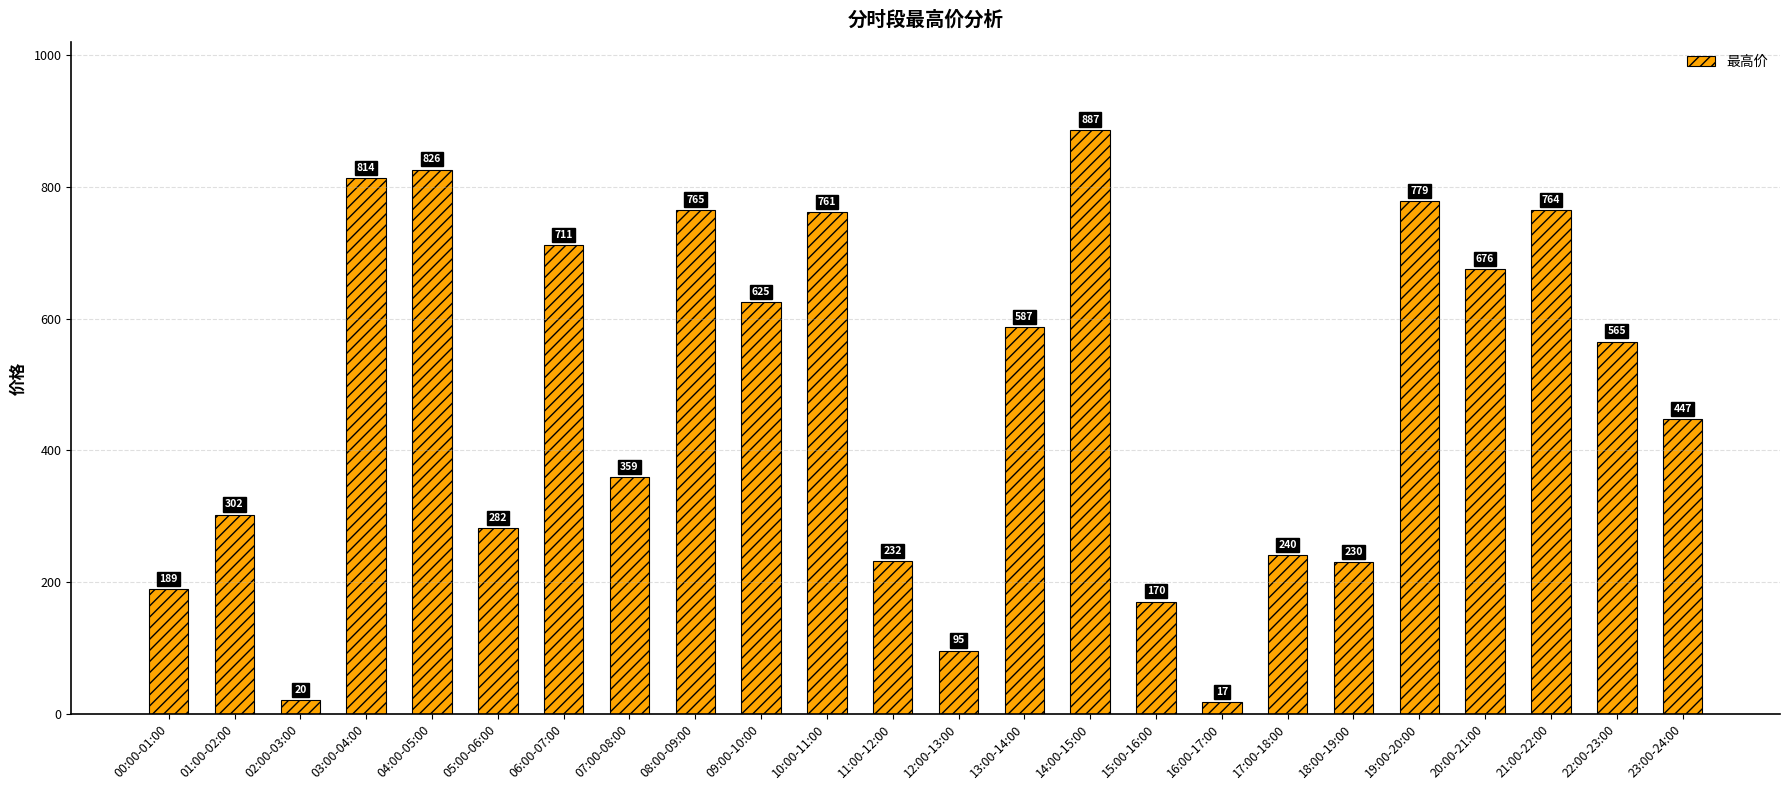

What is the average value?

472.6